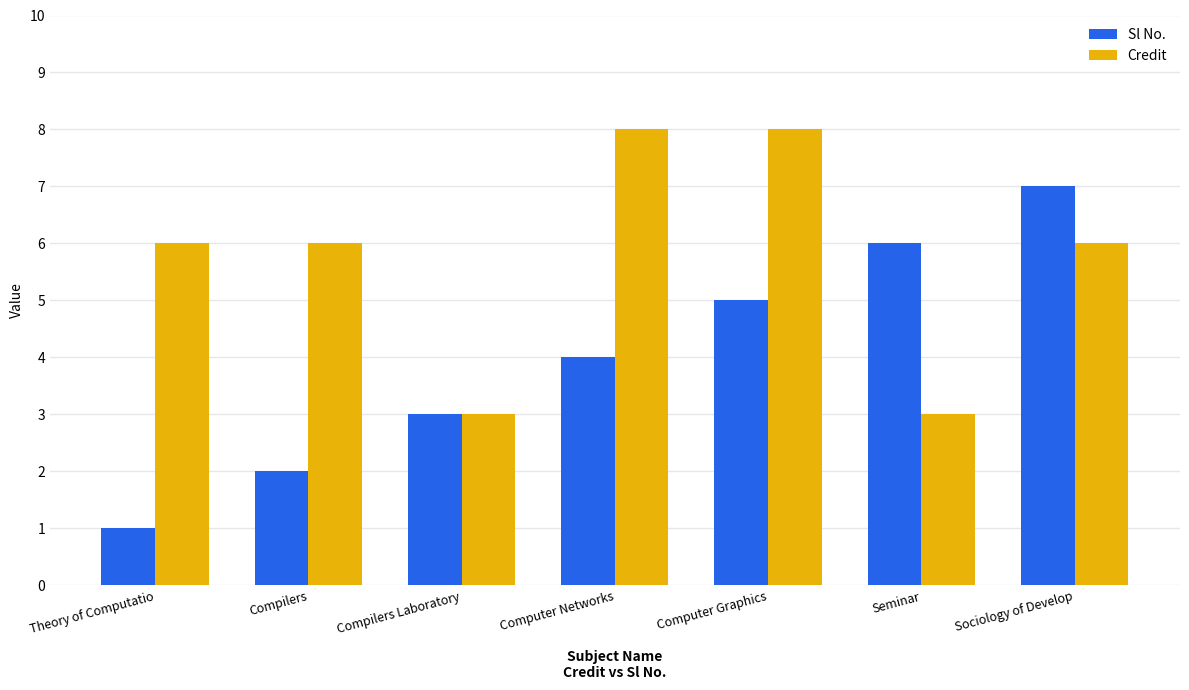

Does the chart contain any negative values?

No